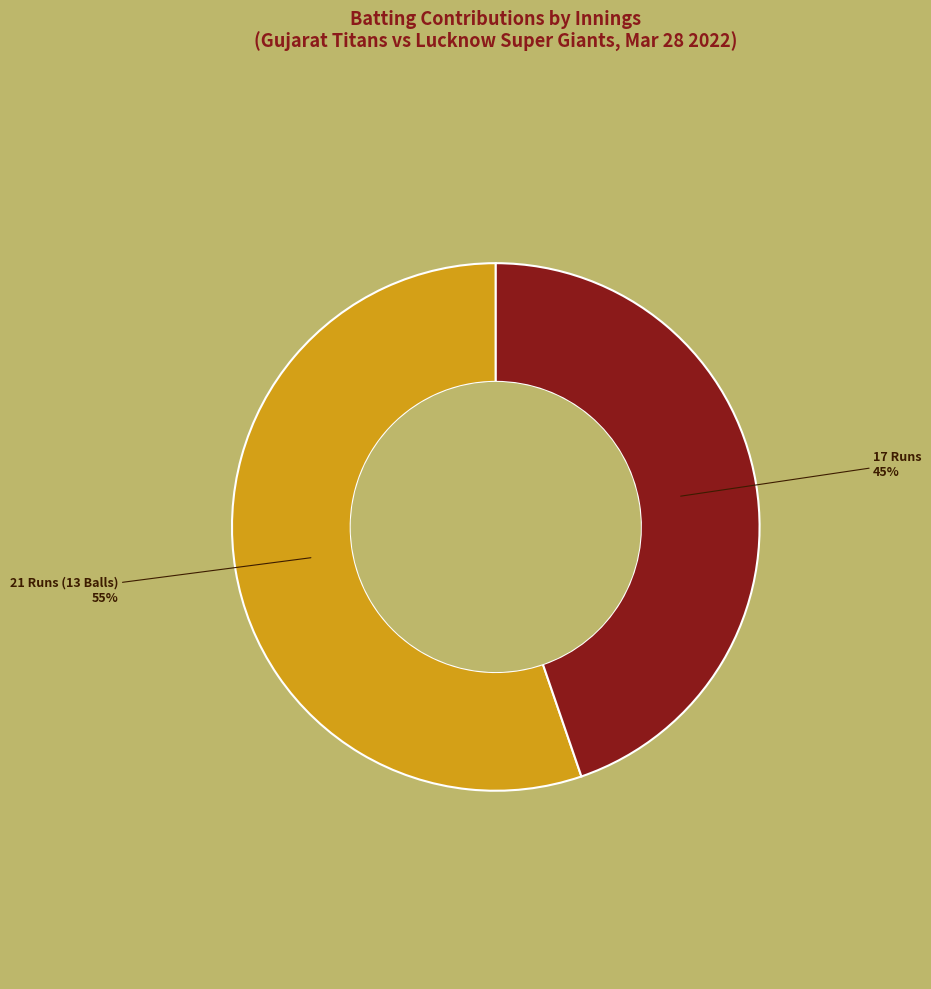

Is there any slice that represents more than half of the pie?

Yes